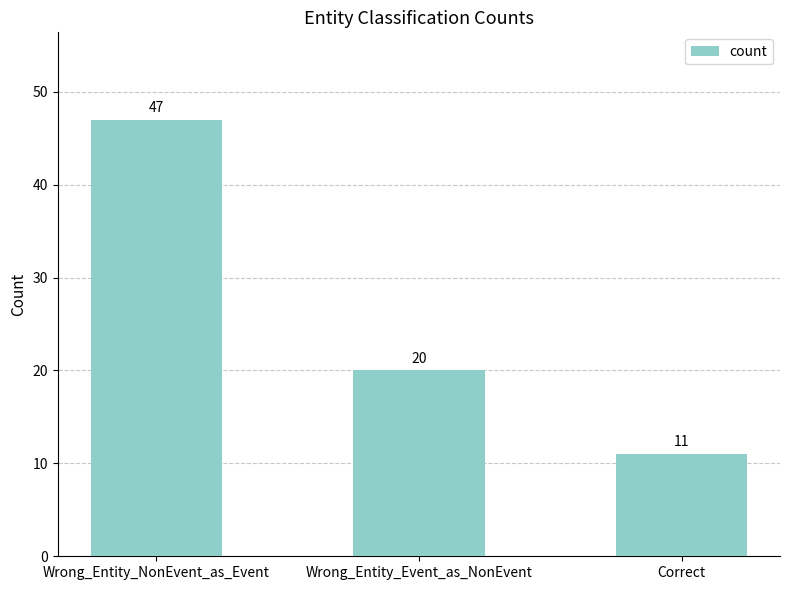

Rank the categories by value from highest to lowest.

Wrong_Entity_NonEvent_as_Event, Wrong_Entity_Event_as_NonEvent, Correct